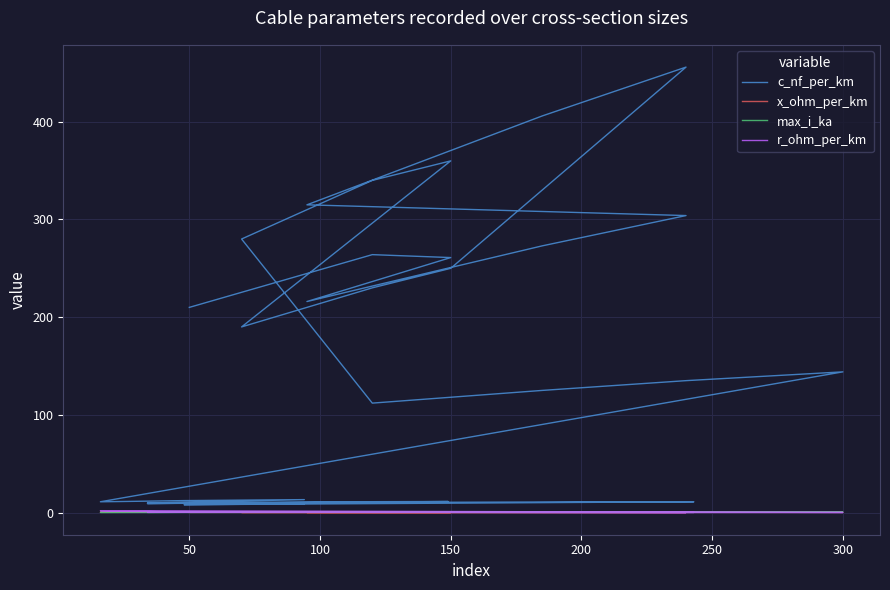

What is the value of the x_ohm_per_km point at the 36th from the left?

0.3